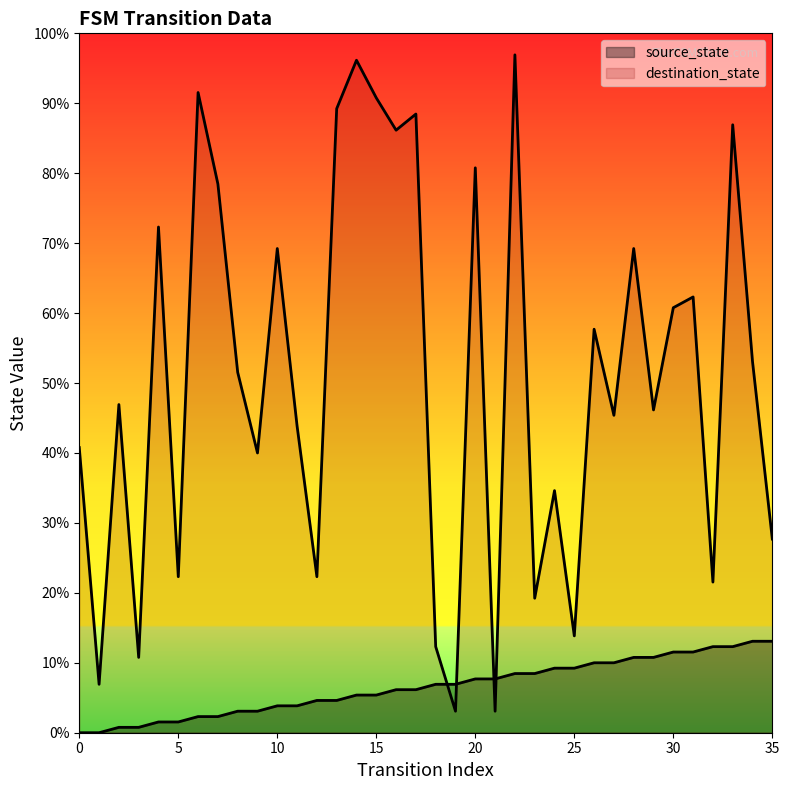

Which series has the largest Y range (max minus min)?

destination_state